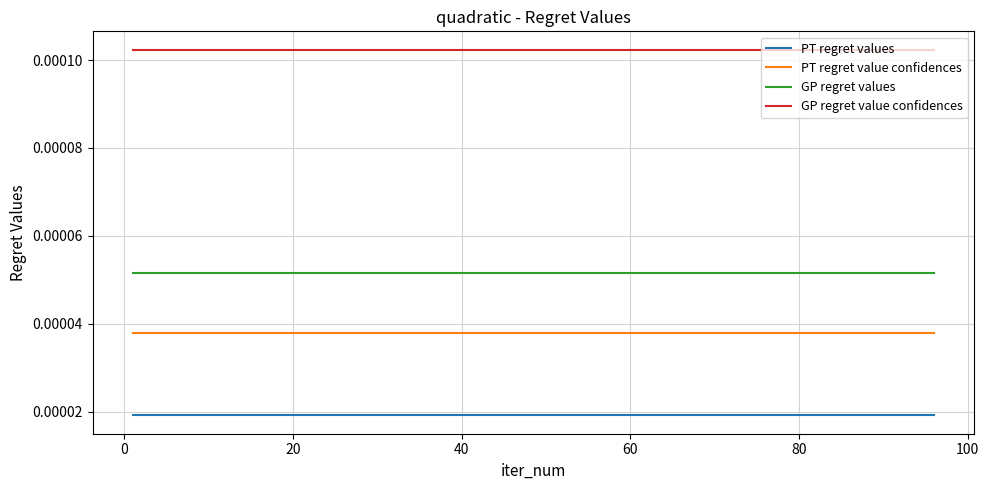

True or false: PT regret value confidences and GP regret value confidences cross at least once.

False